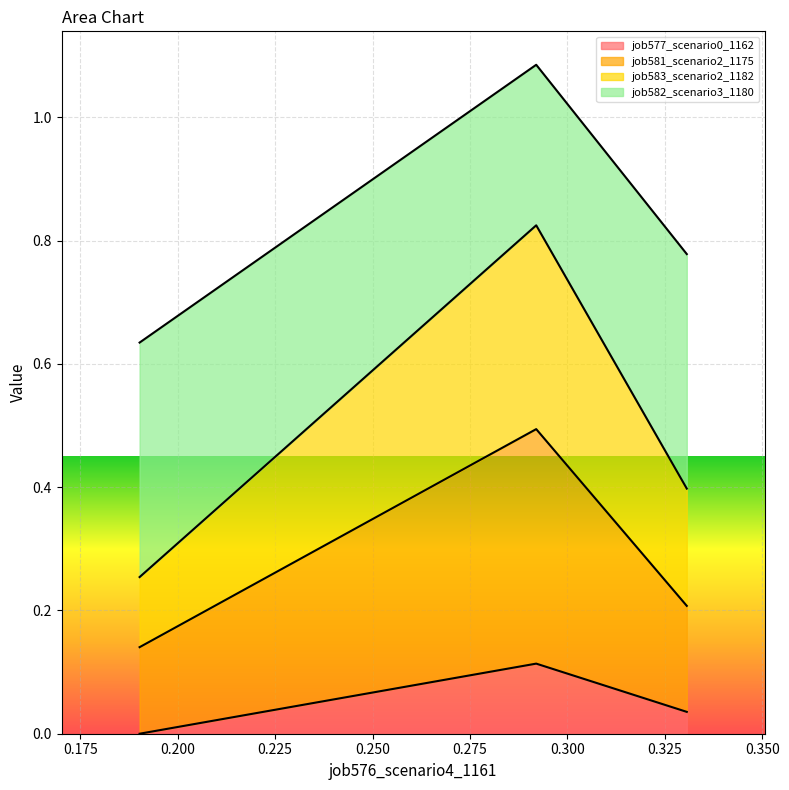

The value of job581_scenario2_1175 at in27 is 0.1. True or false?

False